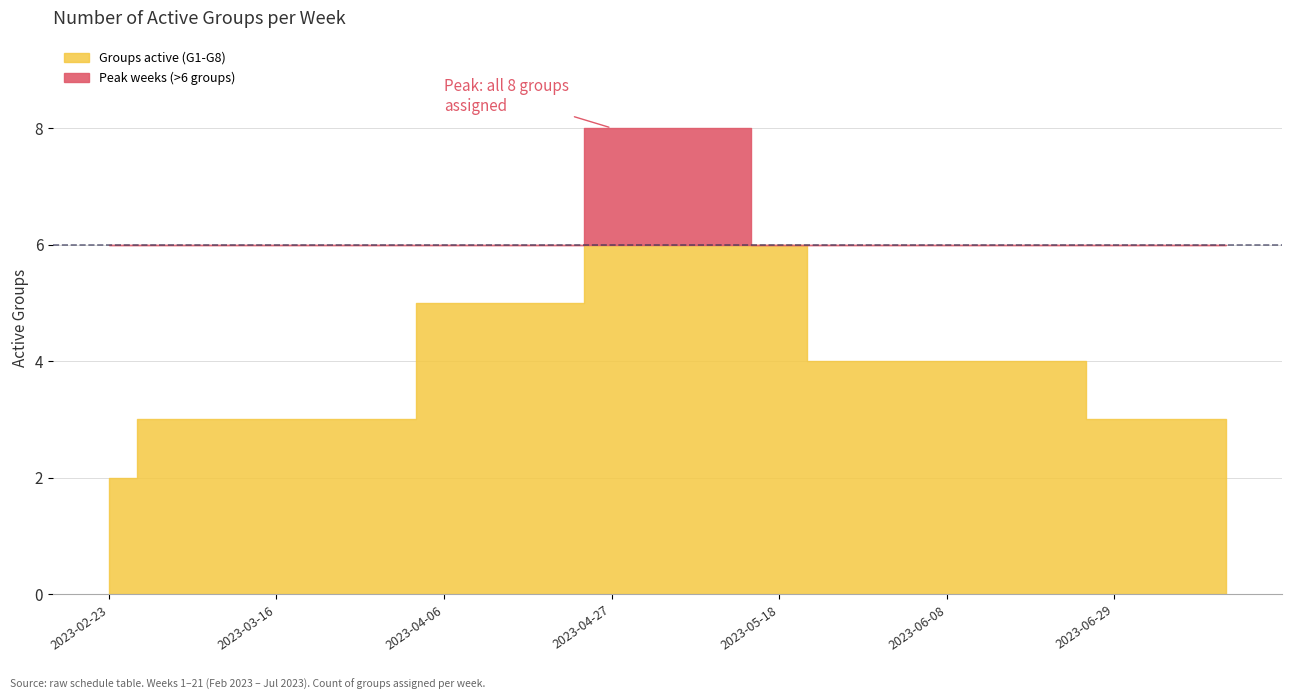

What is the sum of the values at 2023-02-23 and 2023-06-22?

6